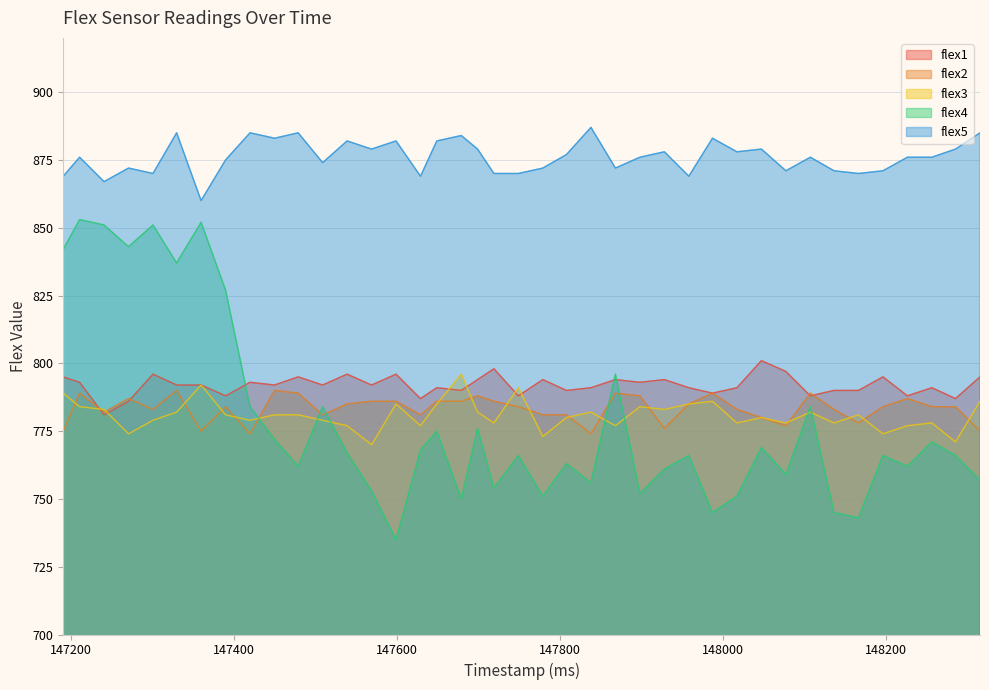

What value does the flex2 series have at 148285, to the nearest 5?

785